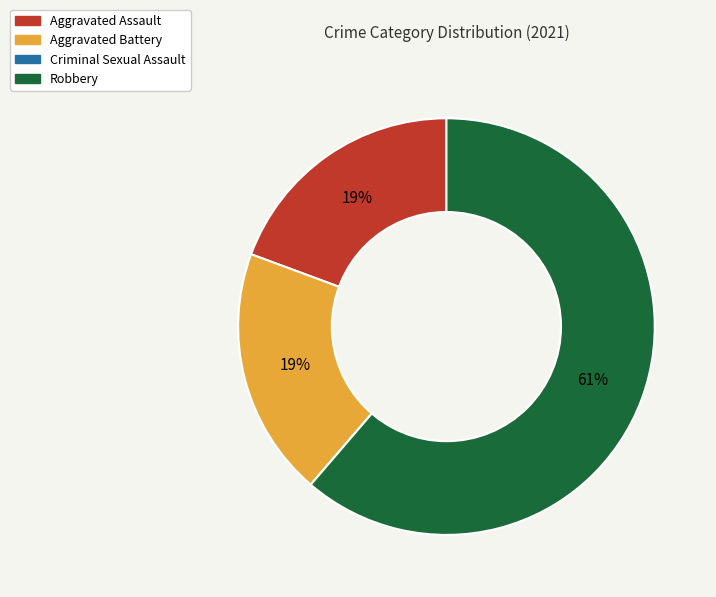

The Aggravated Assault slice represents 33% of the pie. True or false?

False